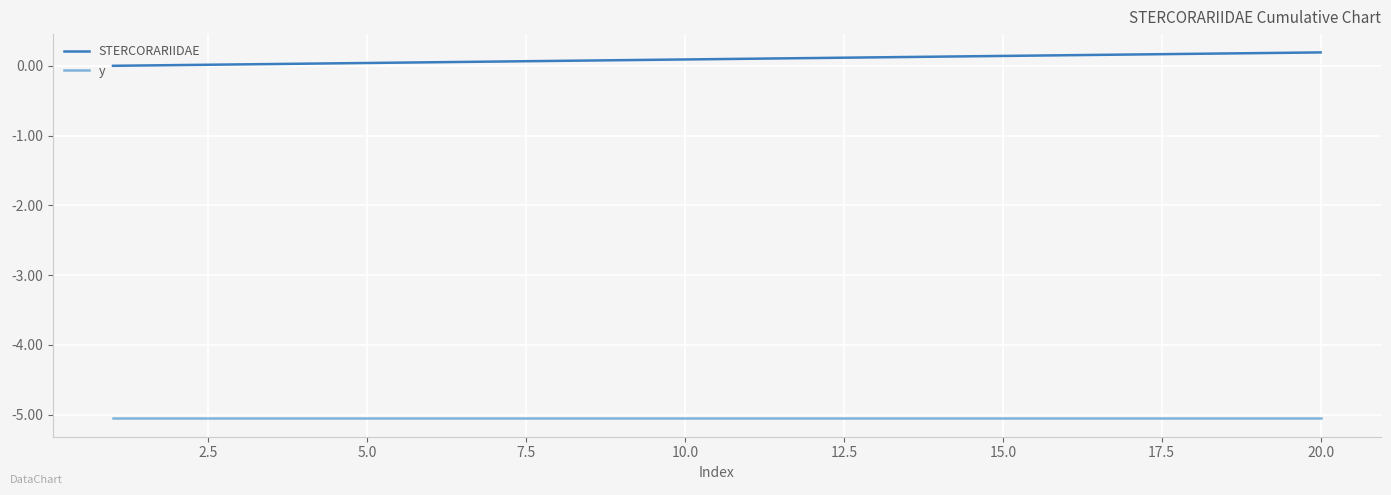

List the series in order of their peak value, highest first.

STERCORARIIDAE, y